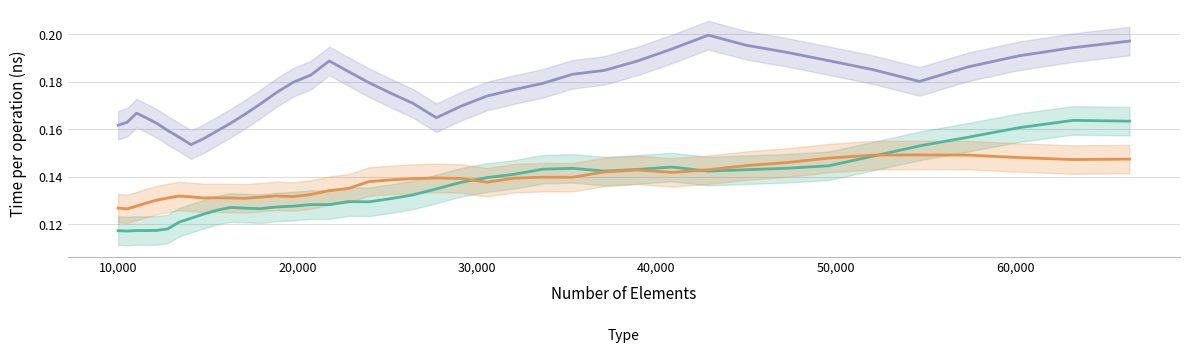

The value of foa_unordered_rc15_map at 60,000 is 0.3. True or false?

False